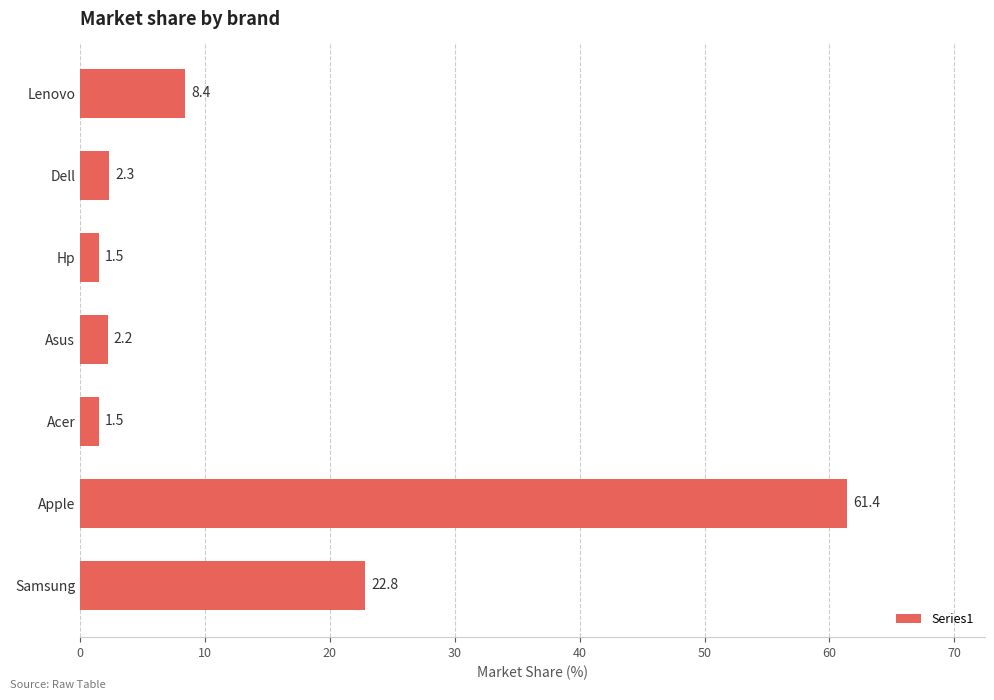

Reading top to bottom, list all the values displayed in this chart.

Lenovo=8.4	Dell=2.3	Hp=1.5	Asus=2.2	Acer=1.5	Apple=61.4	Samsung=22.8